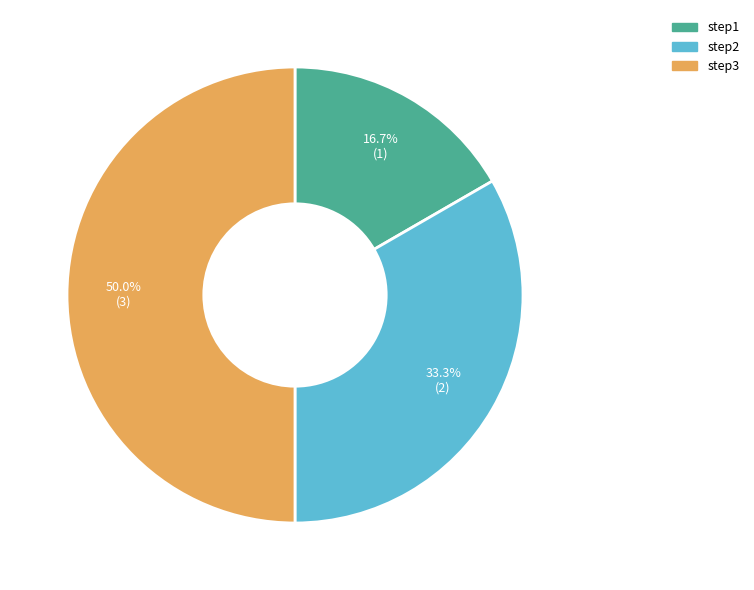

To the nearest percent, what portion does step1 represent?

17%